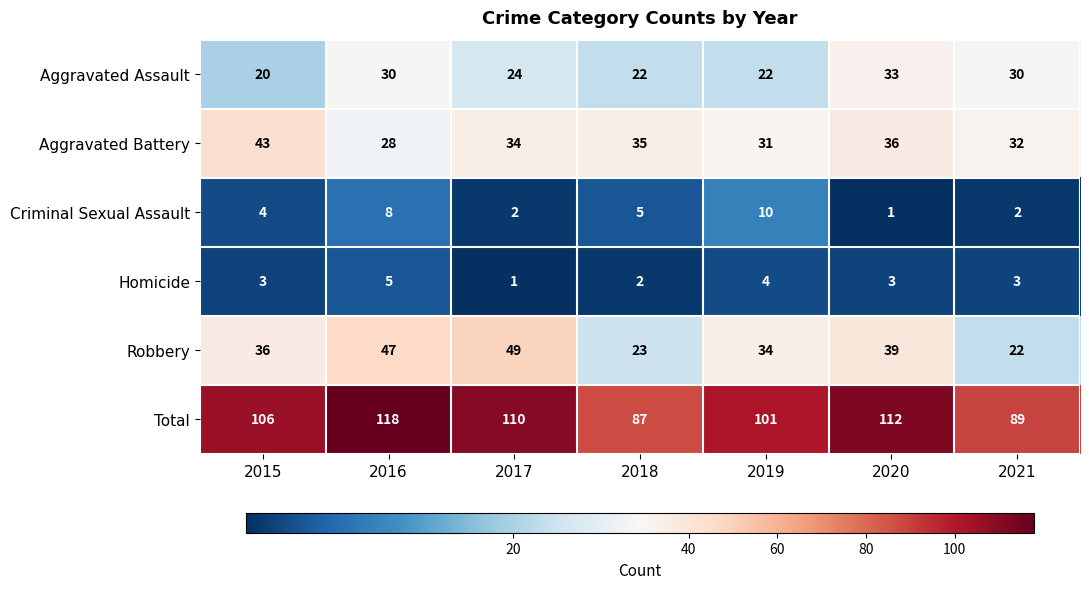

What is the difference between the maximum and minimum values in the Criminal Sexual Assault series?

9